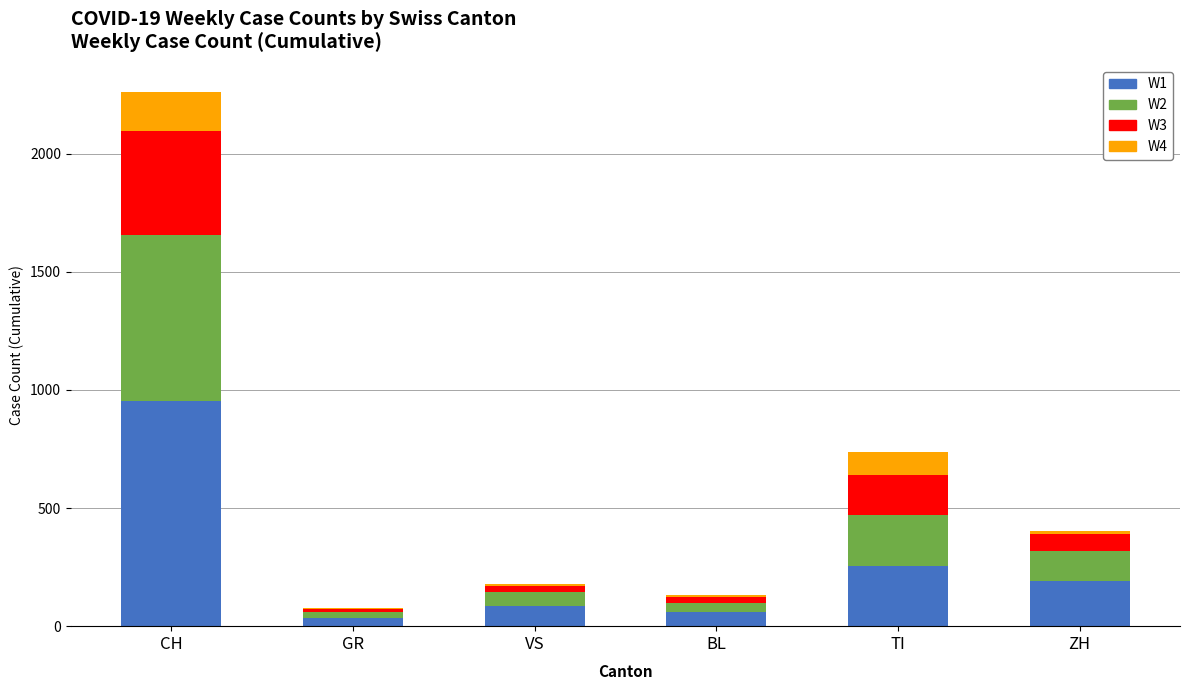

At which category is the sum across all series the highest?

CH